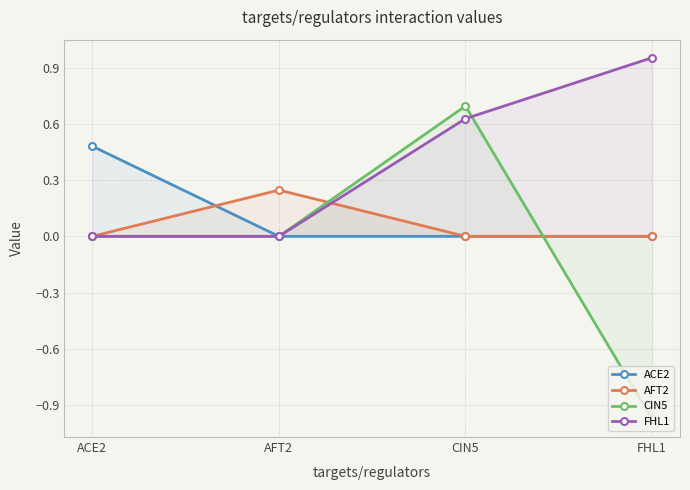

Which label corresponds to the smallest value in the chart?

FHL1